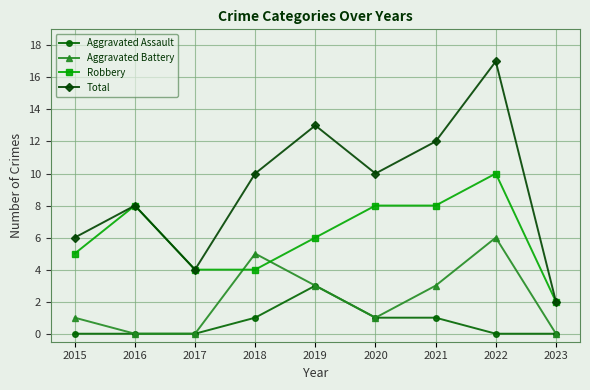

The value of Aggravated Battery at 2019 is 5. True or false?

False